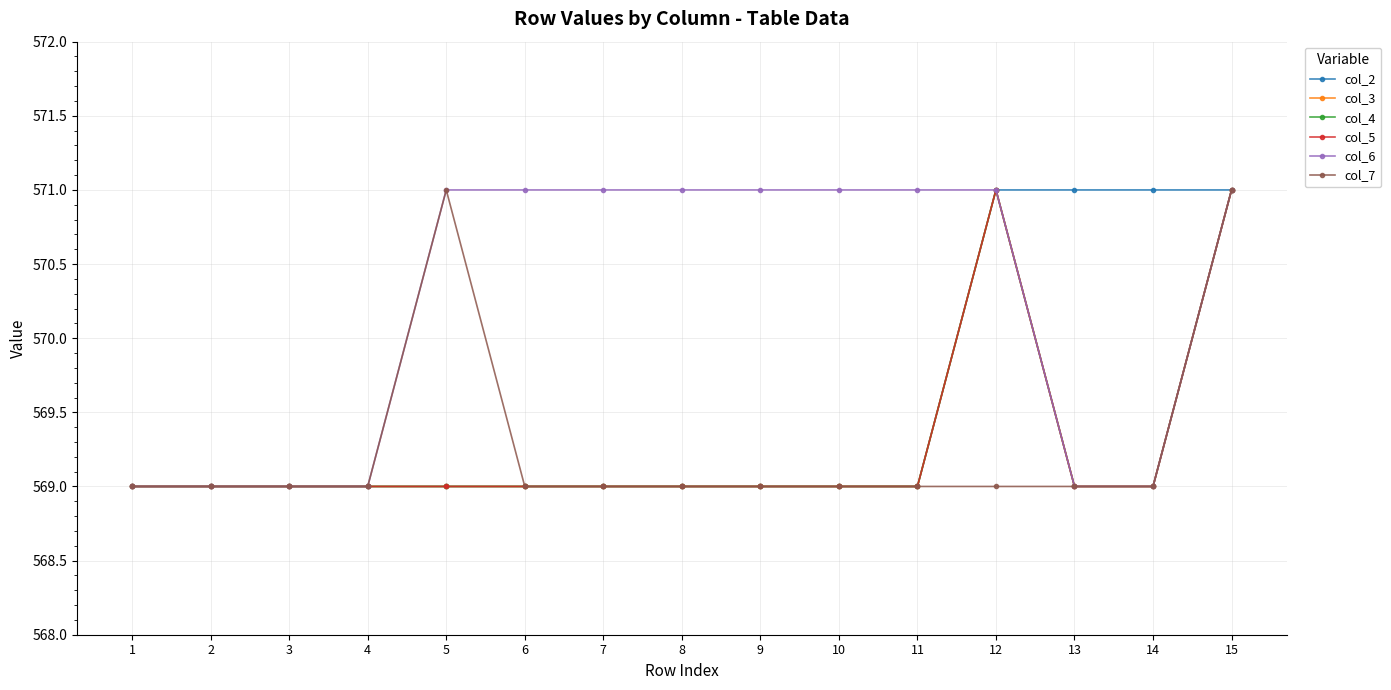

Reading left to right, what are all the values shown in this chart?

col_2: 1=569	2=569	3=569	4=569	5=569	6=569	7=569	8=569	9=569	10=569	11=569	12=571	13=571	14=571	15=571
col_3: 1=569	2=569	3=569	4=569	5=569	6=569	7=569	8=569	9=569	10=569	11=569	12=571	13=569	14=569	15=571
col_4: 1=569	2=569	3=569	4=569	5=569	6=569	7=569	8=569	9=569	10=569	11=569	12=571	13=569	14=569	15=571
col_5: 1=569	2=569	3=569	4=569	5=569	6=569	7=569	8=569	9=569	10=569	11=569	12=571	13=569	14=569	15=571
col_6: 1=569	2=569	3=569	4=569	5=571	6=571	7=571	8=571	9=571	10=571	11=571	12=571	13=569	14=569	15=571
col_7: 1=569	2=569	3=569	4=569	5=571	6=569	7=569	8=569	9=569	10=569	11=569	12=569	13=569	14=569	15=571